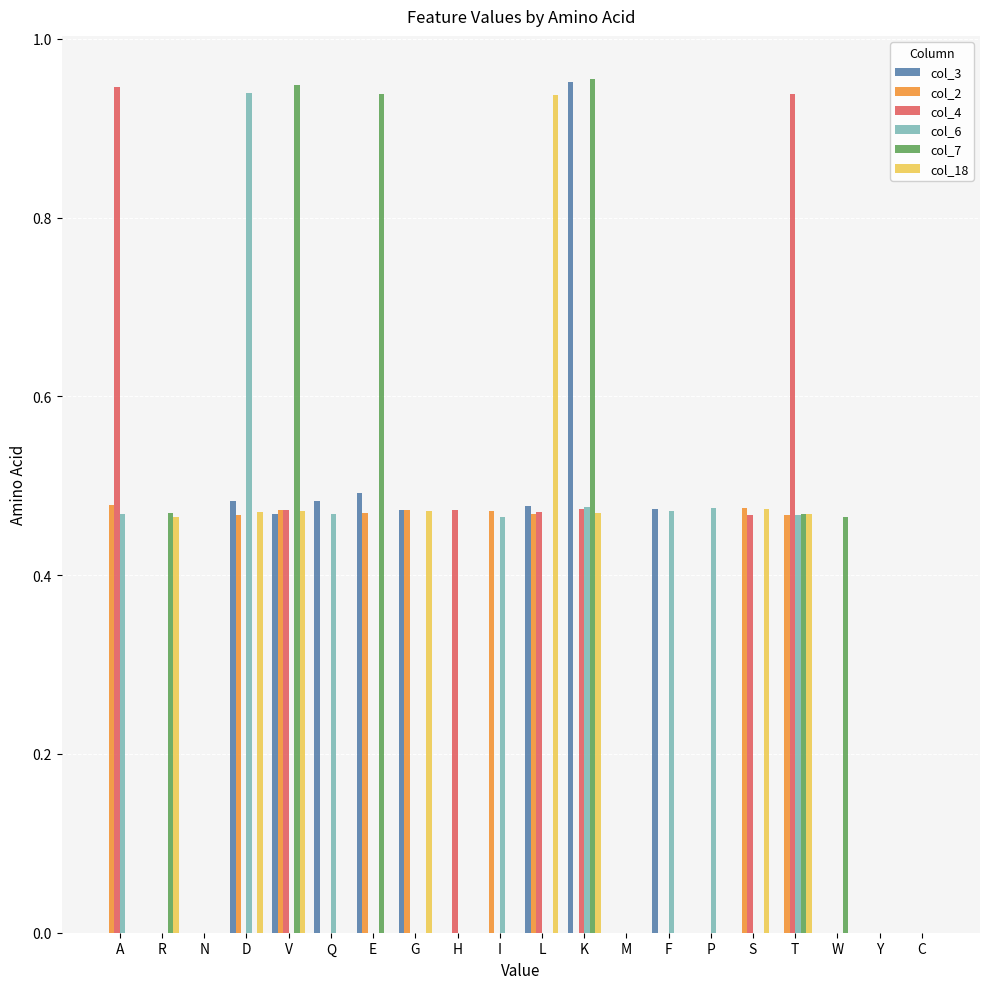

What is the sum of all col_7 values?

4.2